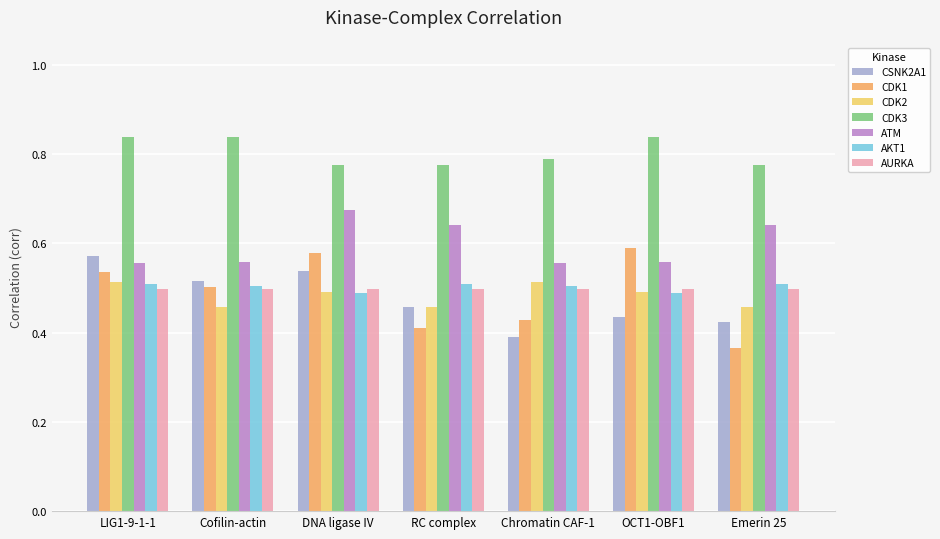

What is the difference between the maximum and minimum values in the CDK1 series?

0.2